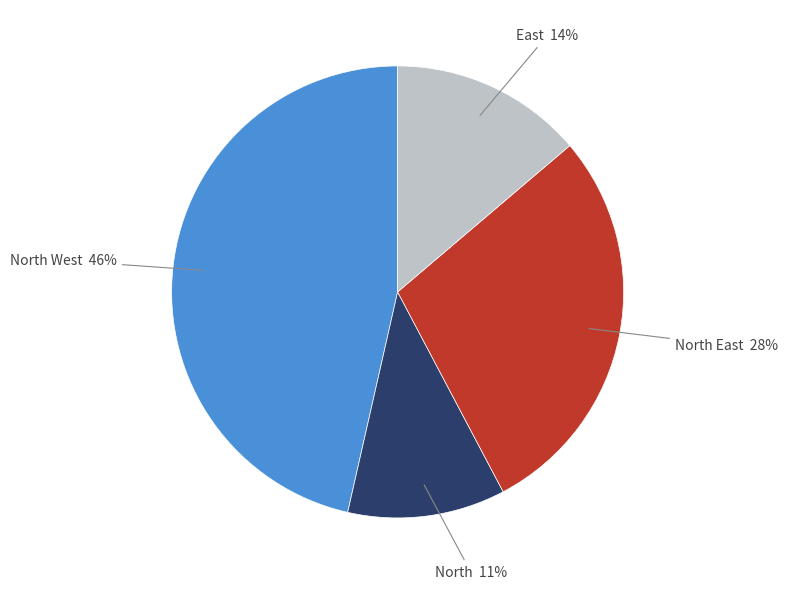

Is there a majority slice in this chart?

No